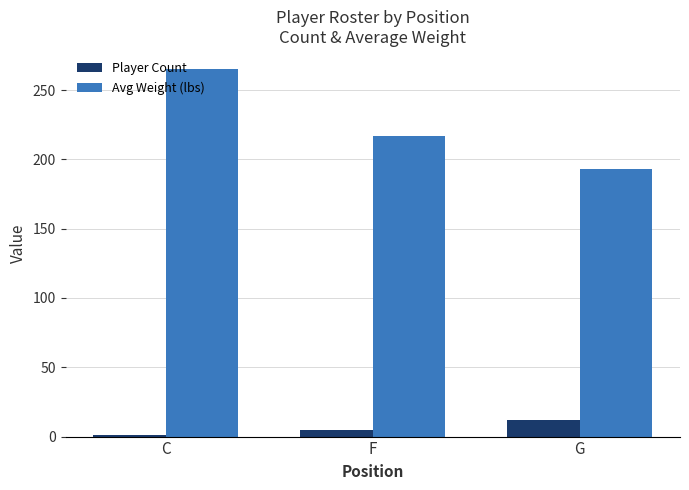

List the series in order of their overall mean, lowest first.

Player Count, Avg Weight (lbs)